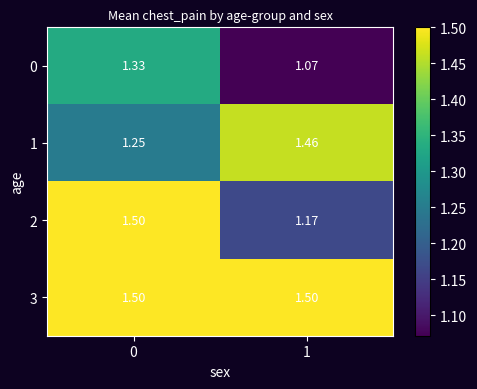

Is the value of 0 at 1 greater than the value of 1 at 1?

No